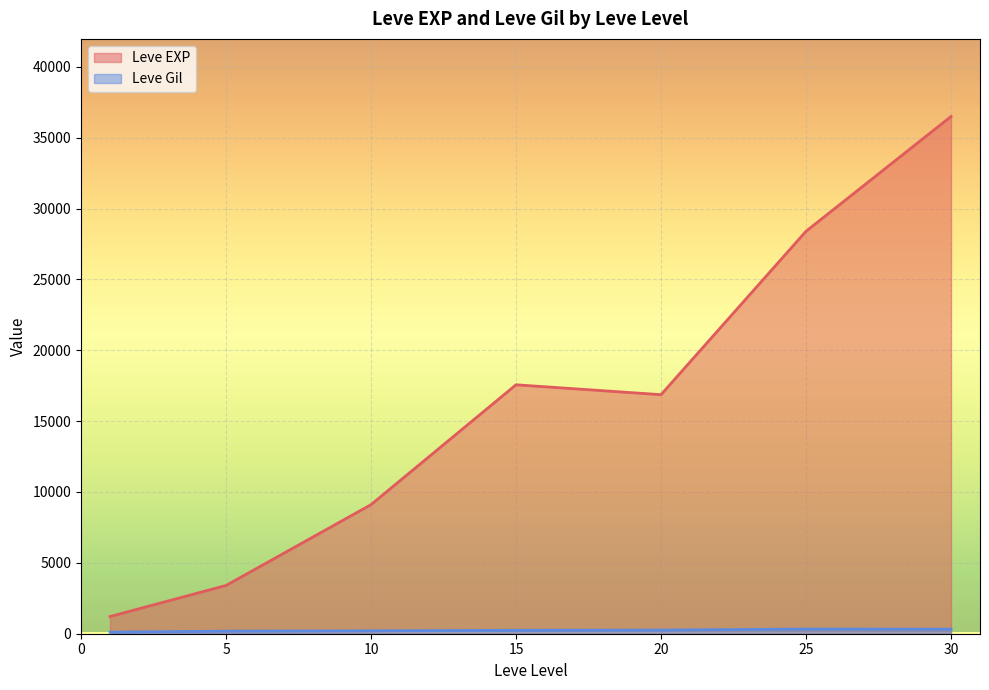

Where does the Leve EXP series first go above 12030?

15